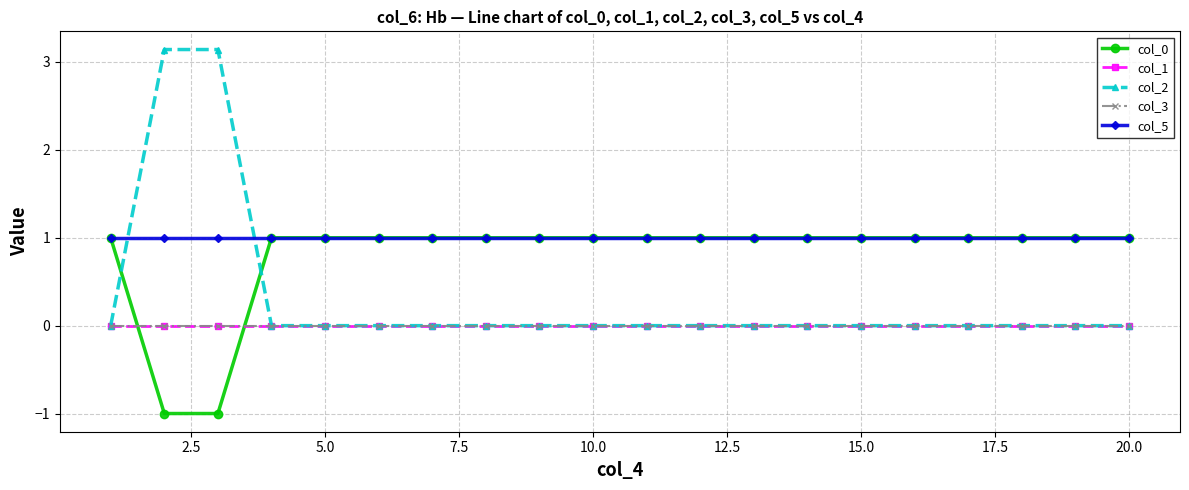

True or false: col_5 has more than 2 interior local peaks.

False